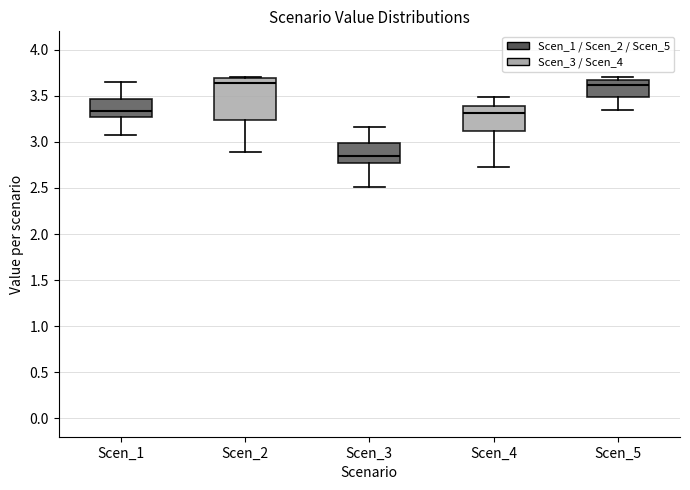

Which box's median line is the lowest?

Scen_3